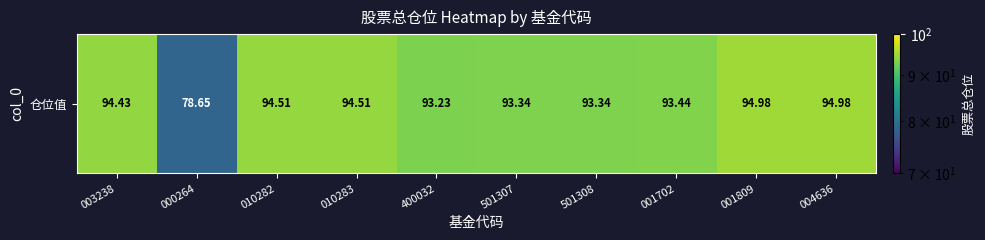

What is the difference between the values at 001809 and 400032?

1.8